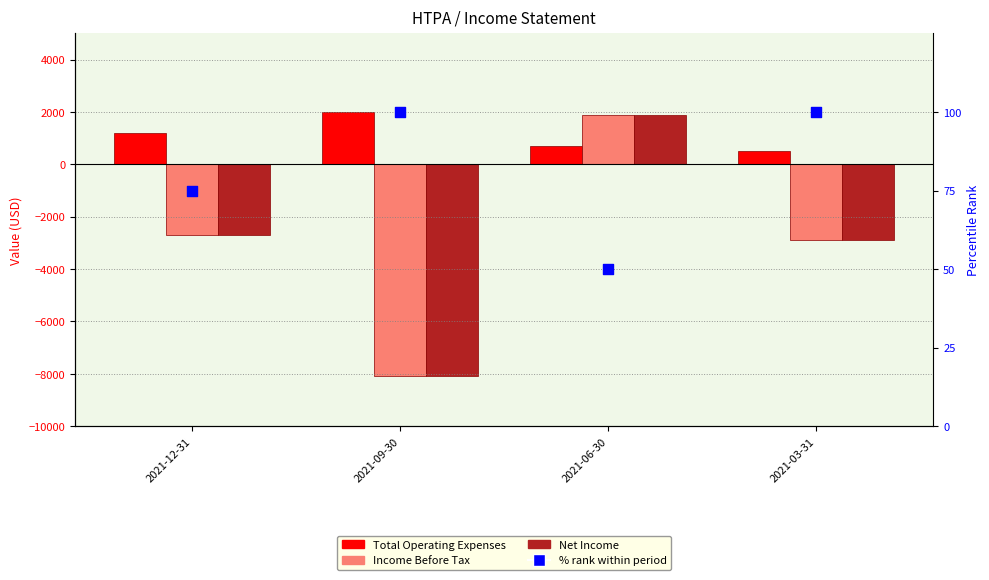

Is the value of % rank within period at 2021-12-31 greater than the value of Total Operating Expenses at 2021-03-31?

No